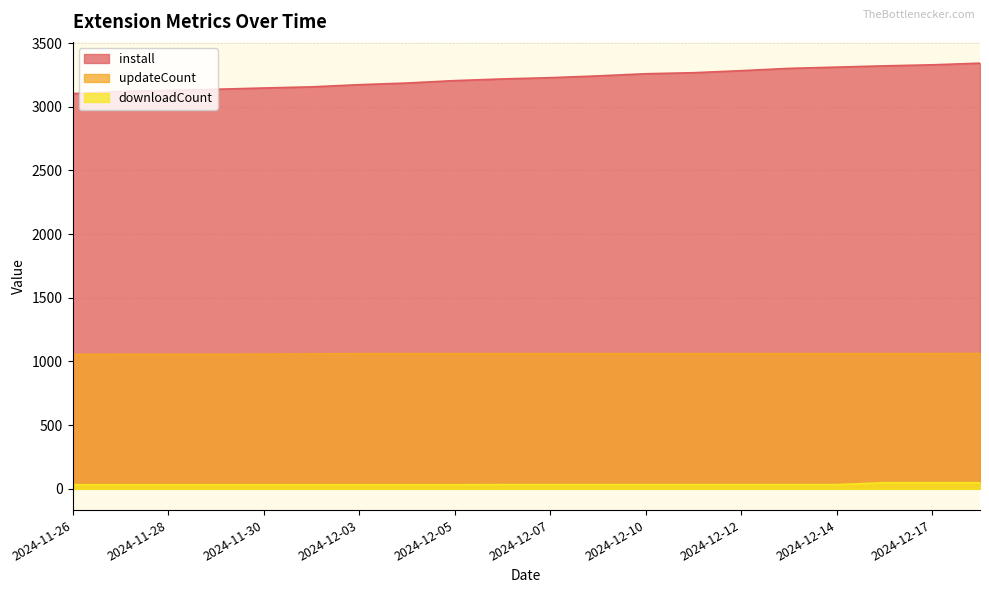

Rank the series by their maximum value, from highest to lowest.

install, updateCount, downloadCount